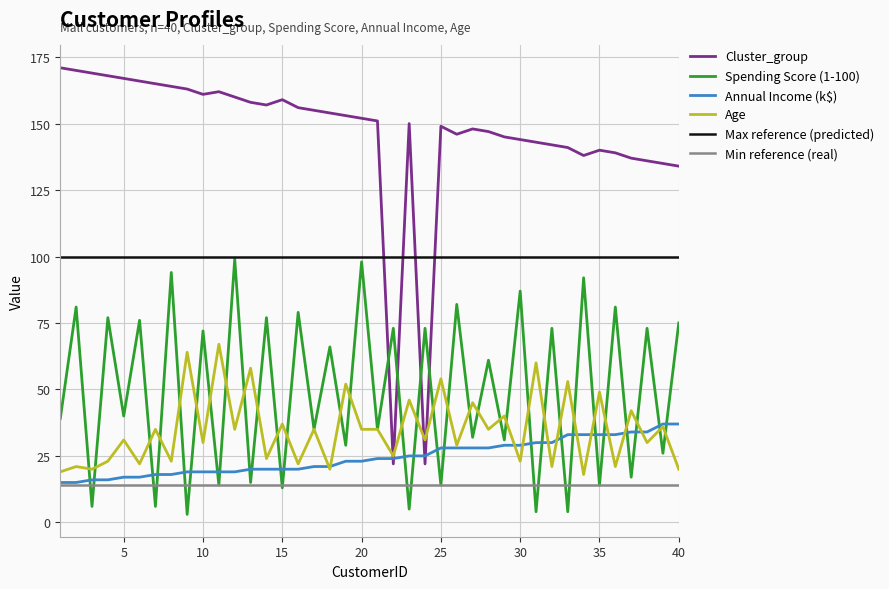

How many data points does each series have?

40